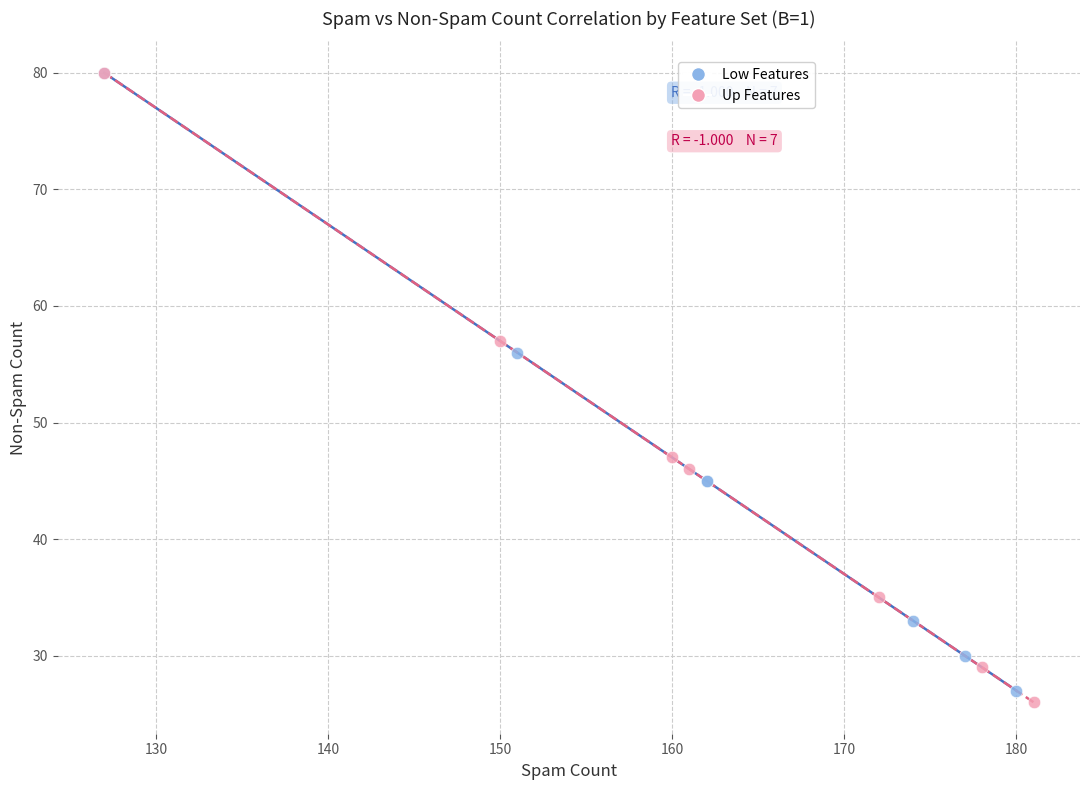

Which series has the largest Y range (max minus min)?

Up Features